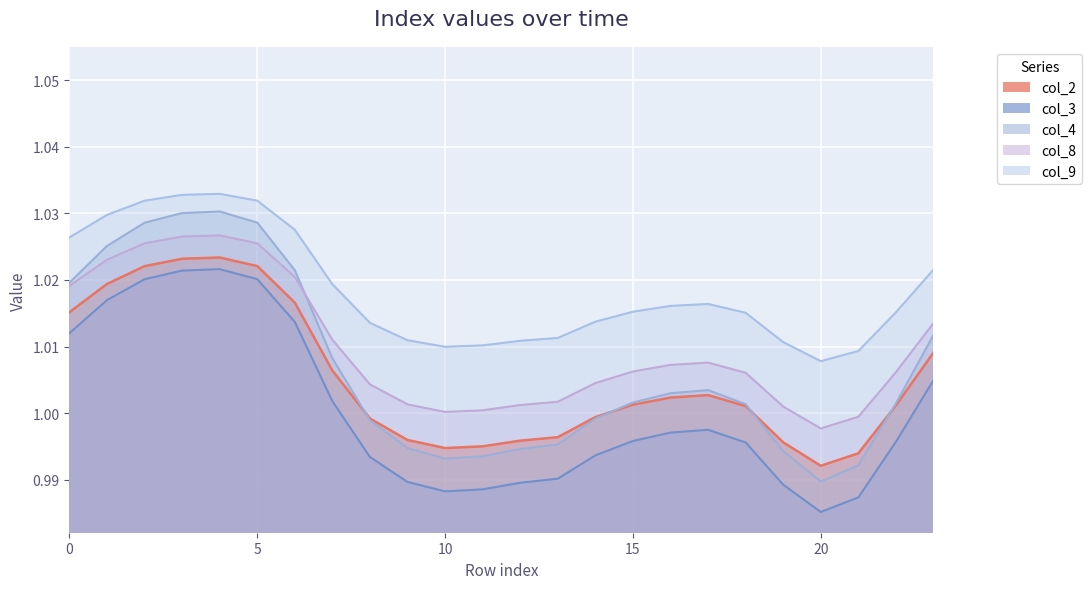

How many lines are shown in the chart?

5